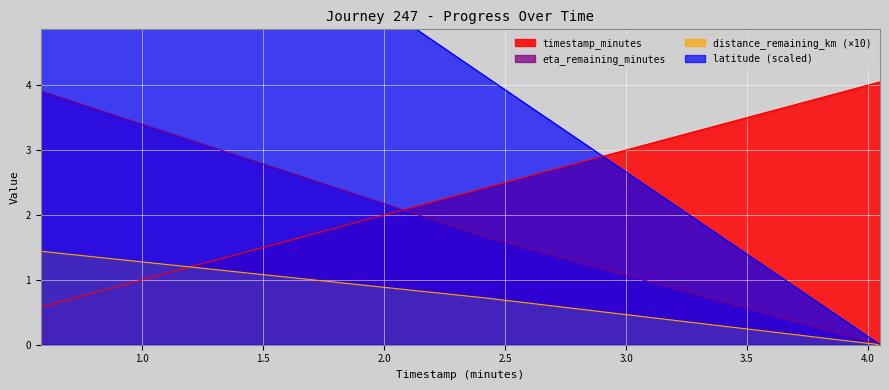

What position from the left is 0.58?

1